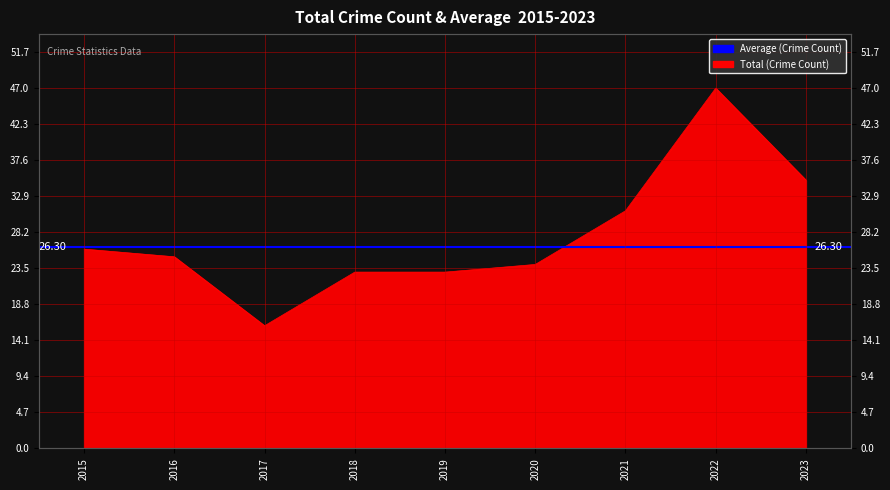

How many interior local valleys (lower than both neighbors) does the data have?

1